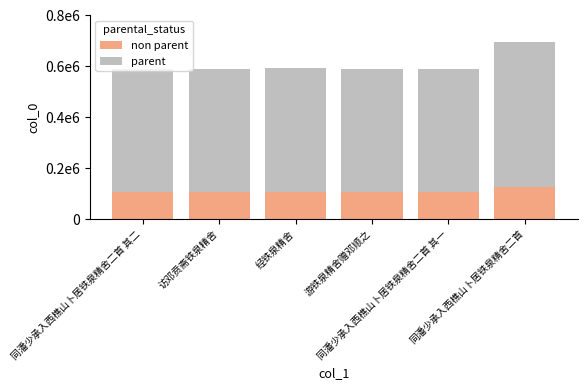

Which series has the largest total across all categories?

parent